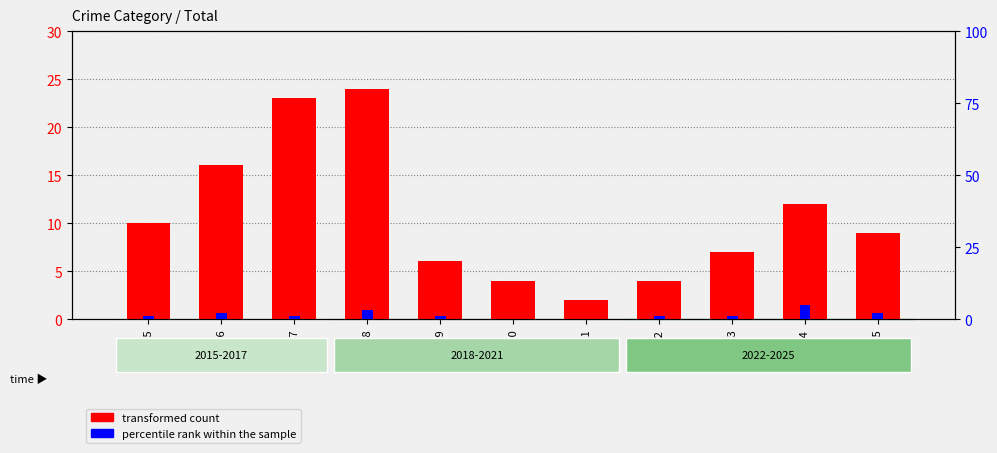

At which category is the sum across all series the highest?

2018